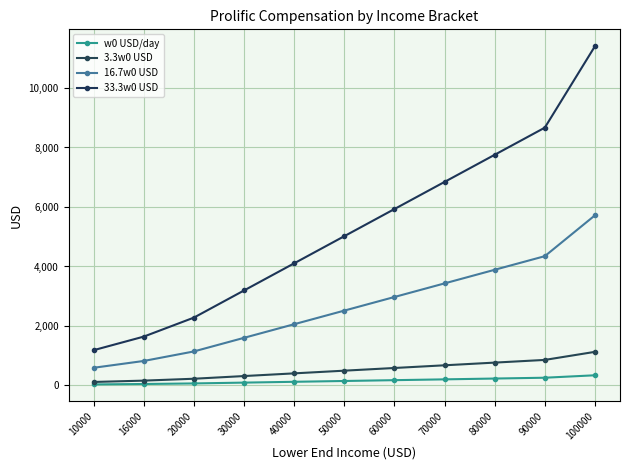

True or false: 16.7w0 USD has a value of 1601.3 at 30000.

True